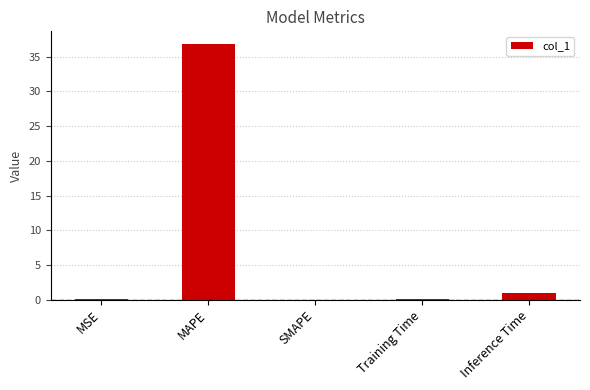

What is the sum of the values at SMAPE and Inference Time?

0.9